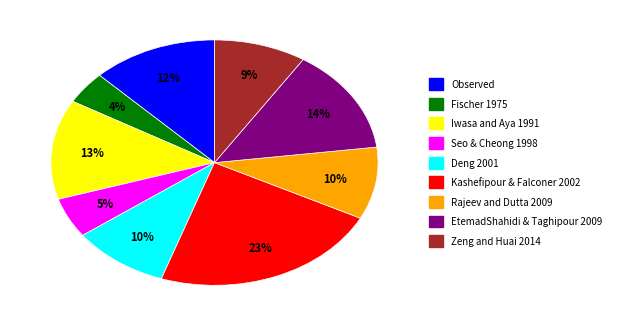

To the nearest percent, what is the average slice percentage?

11%